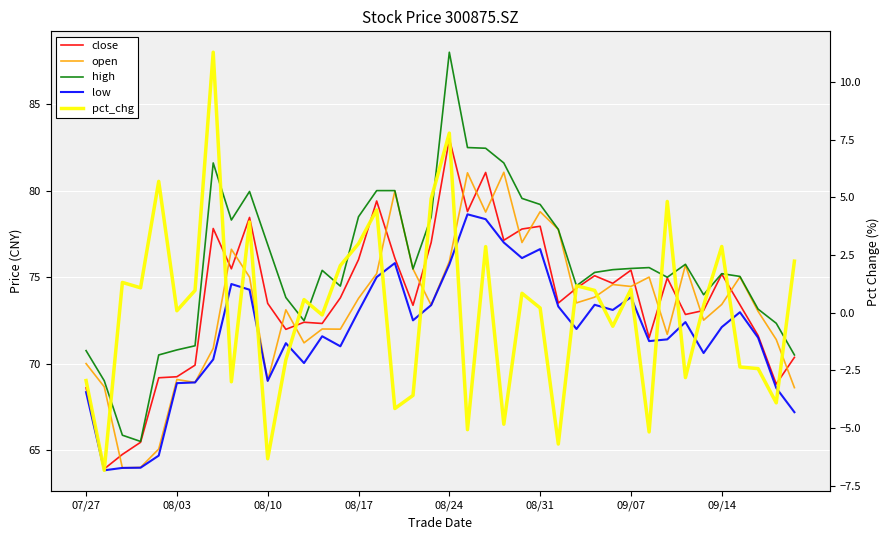

At how many categories does at least one series exceed 6?

40